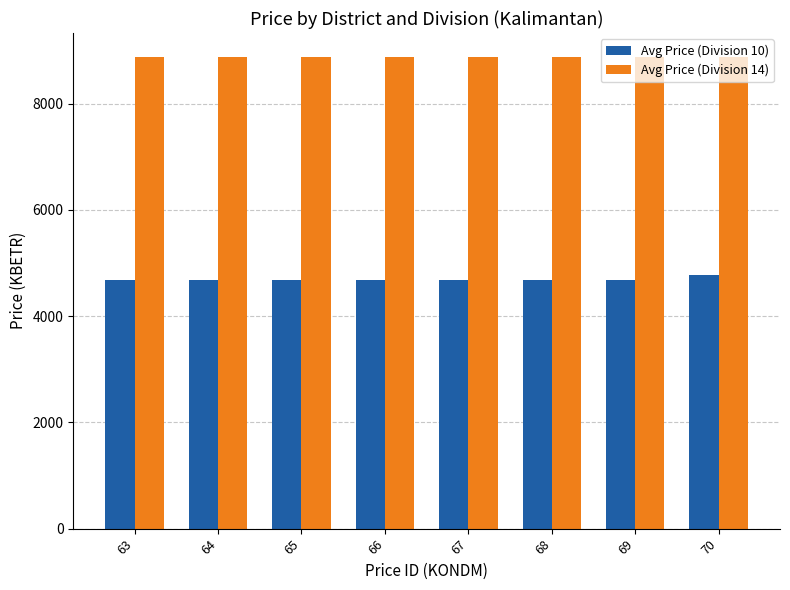

Which series has the largest range (max minus min)?

Avg Price (Division 10)